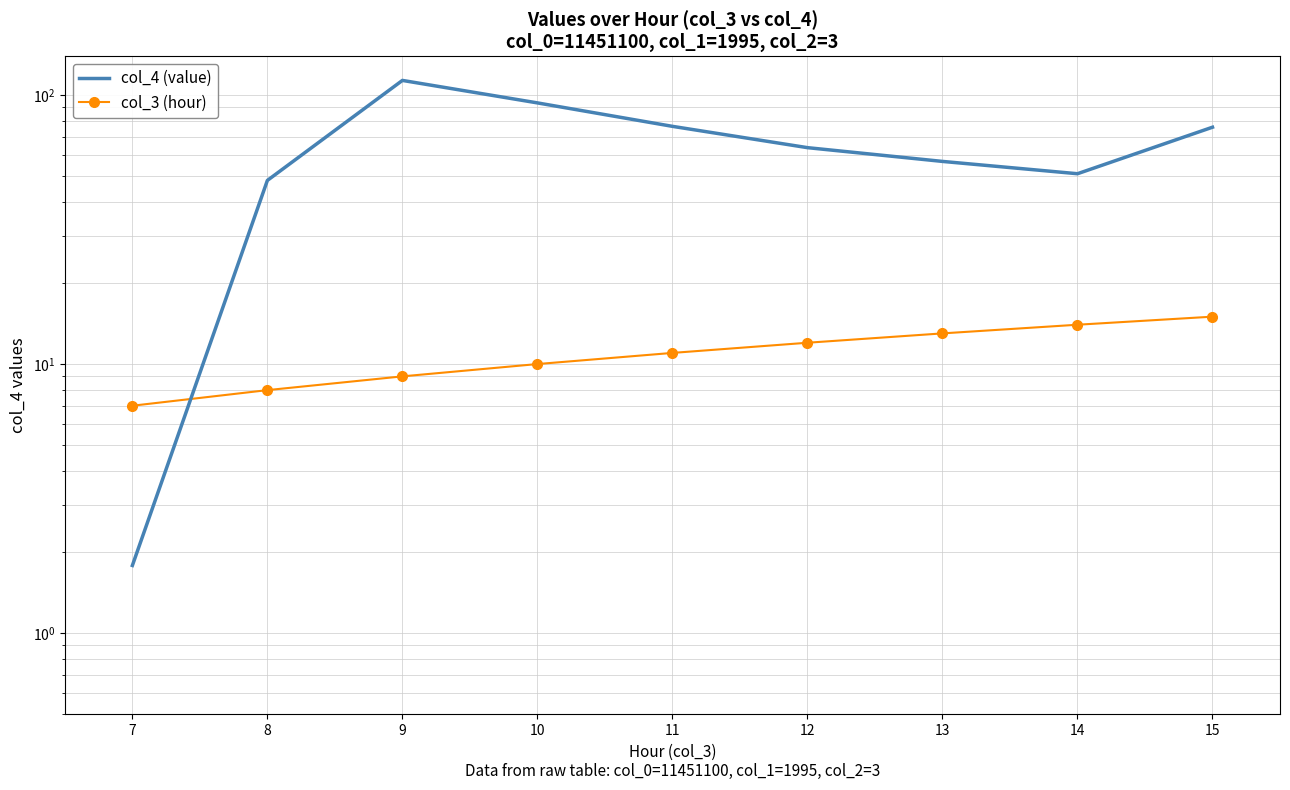

What is the greatest value displayed?

113.3